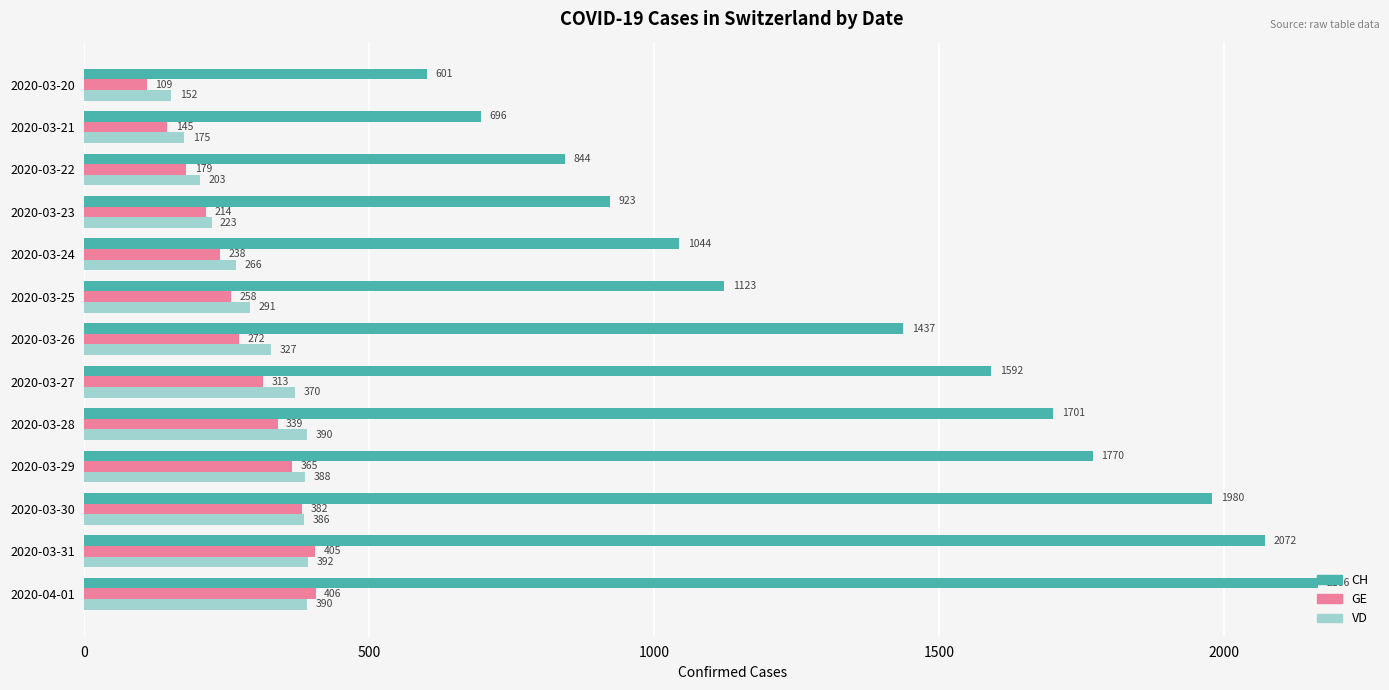

Where is VD nearest to the value 272?

2020-03-24